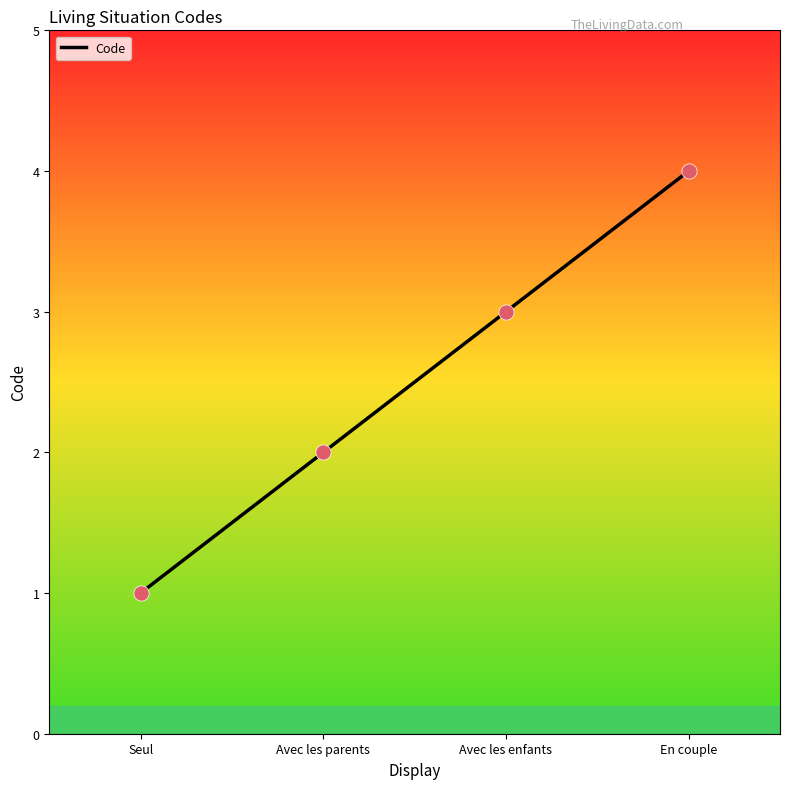

Which has a higher value, Seul or Avec les parents?

Avec les parents